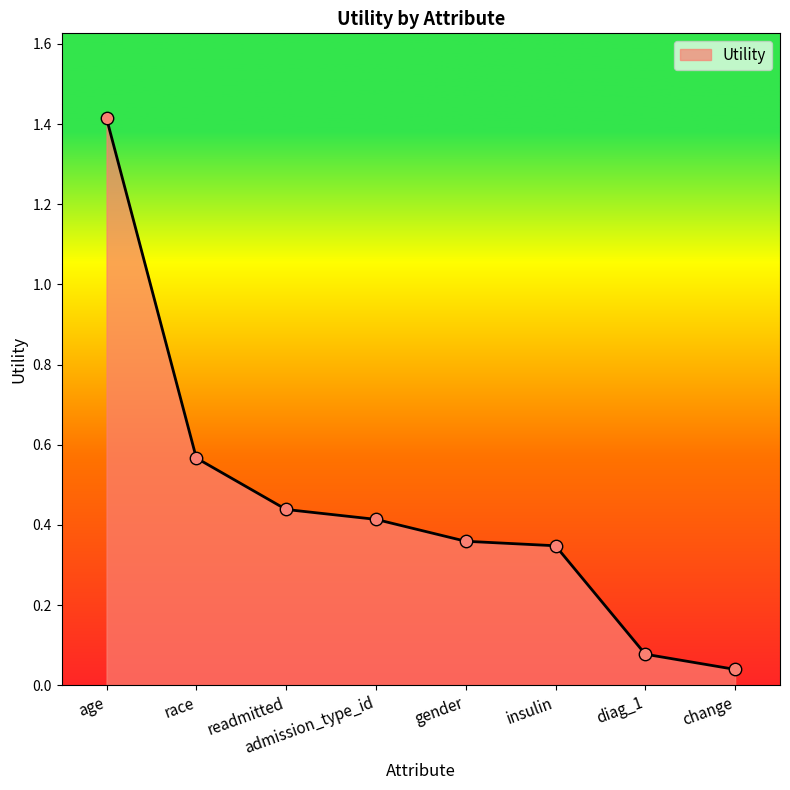

What is the change in value from race to admission_type_id?

-0.2